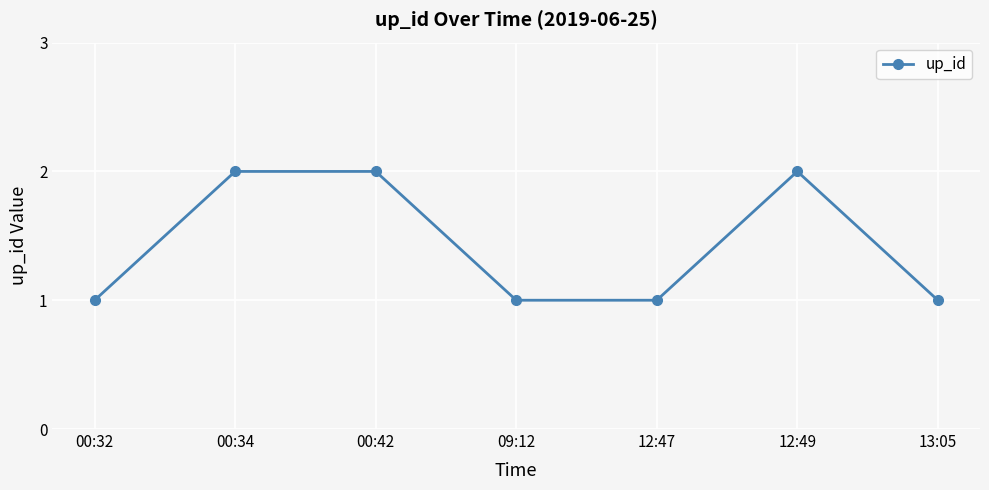

What is the greatest value displayed?

2